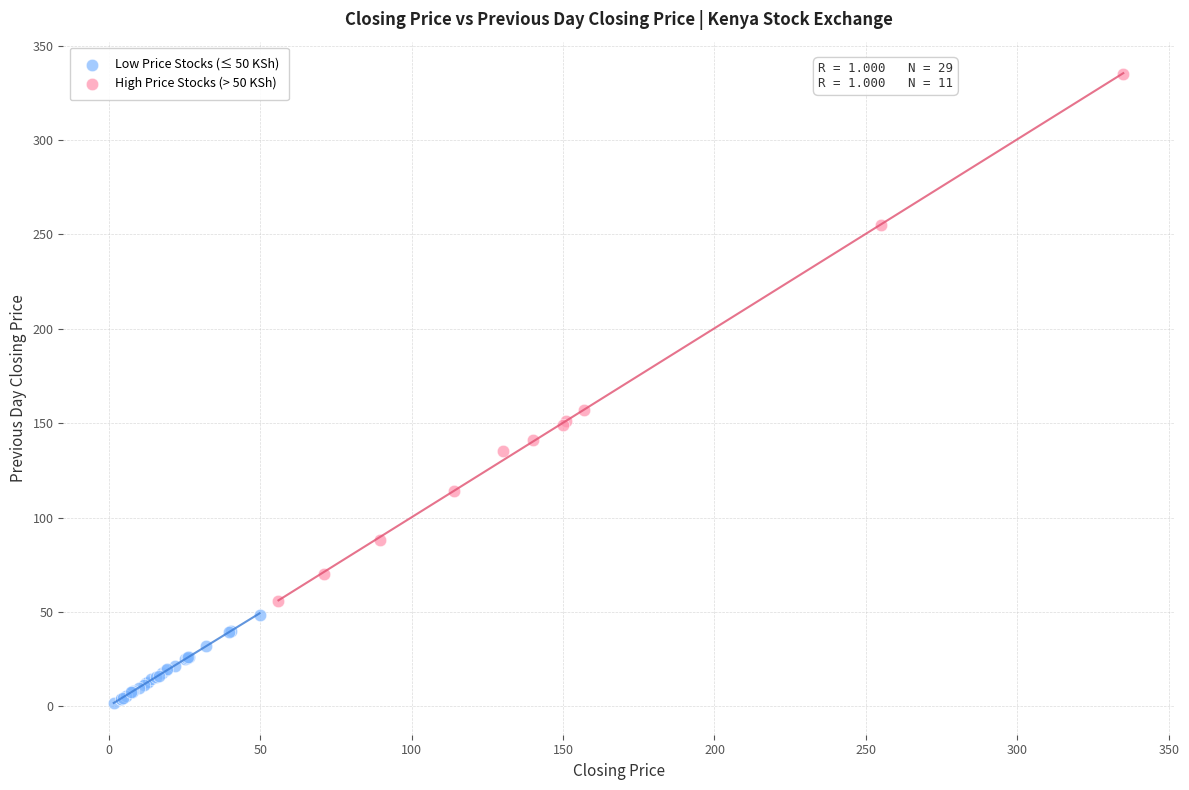

What are all the series names shown in the legend?

Low Price Stocks (≤ 50 KSh), High Price Stocks (> 50 KSh)